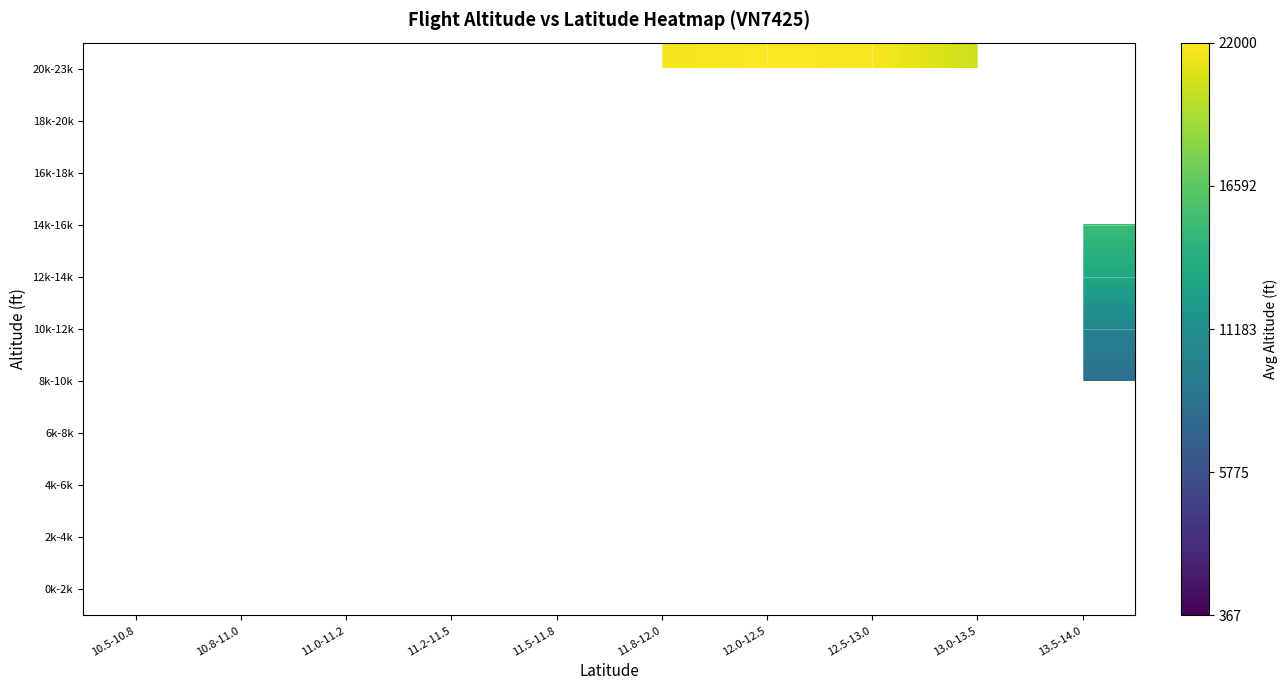

How many distinct data groups are displayed?

11